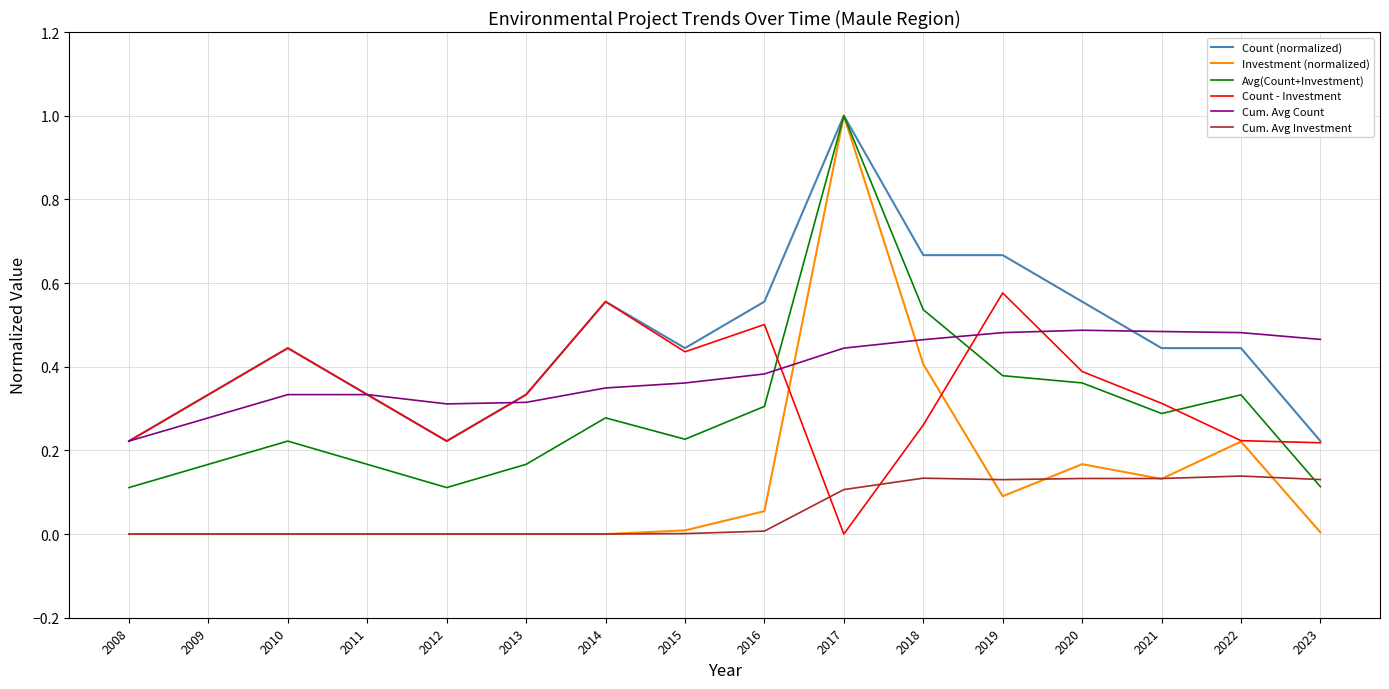

True or false: Cum. Avg Investment and Cum. Avg Count cross at least once.

False